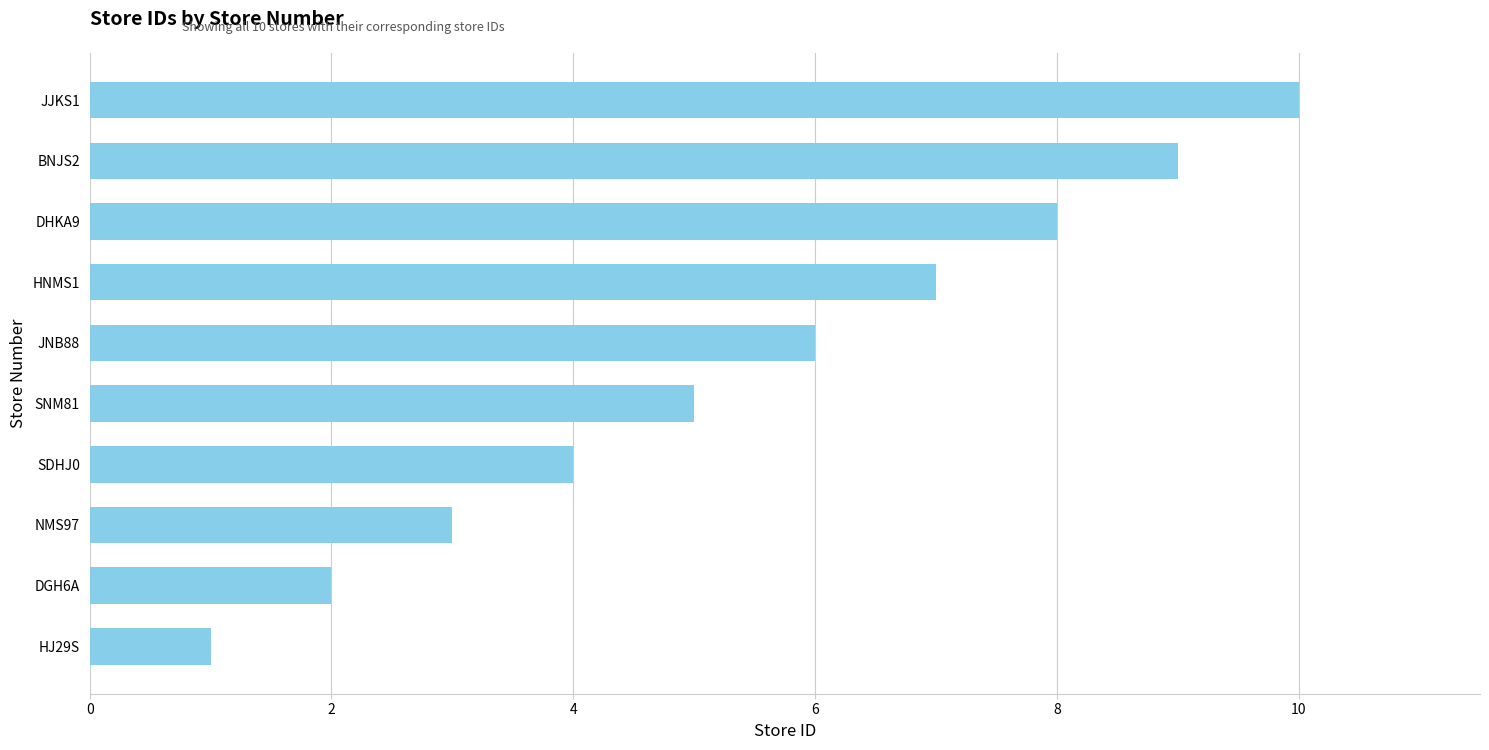

Rank the categories by value from lowest to highest.

HJ29S, DGH6A, NMS97, SDHJ0, SNM81, JNB88, HNMS1, DHKA9, BNJS2, JJKS1